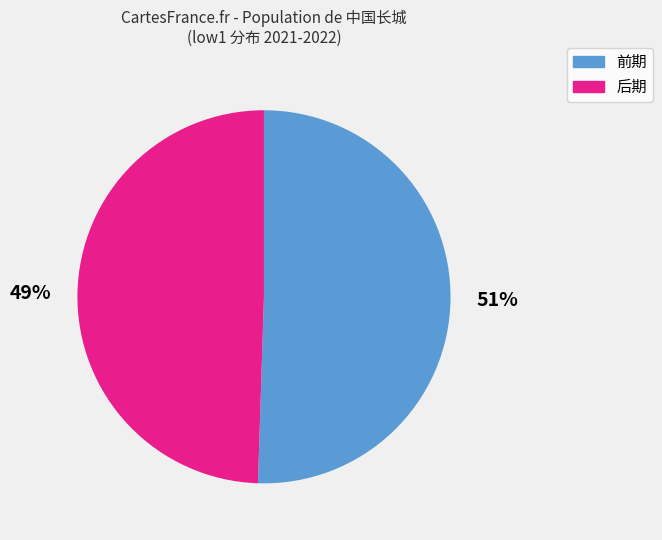

Count the number of slices in the pie.

2